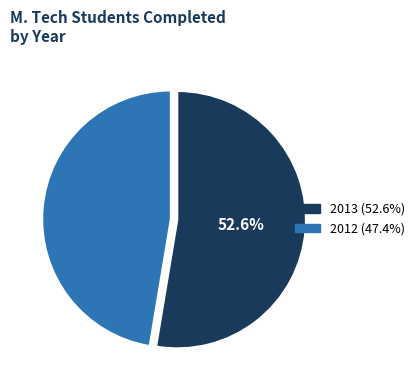

Which category has the biggest portion of the pie?

2013